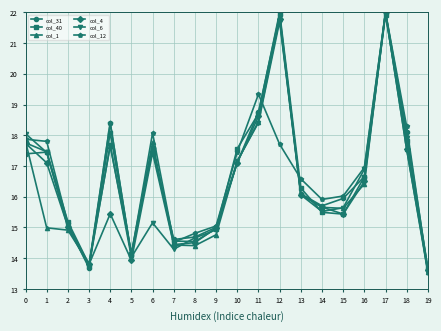

Which category has the lowest value across all series?

19